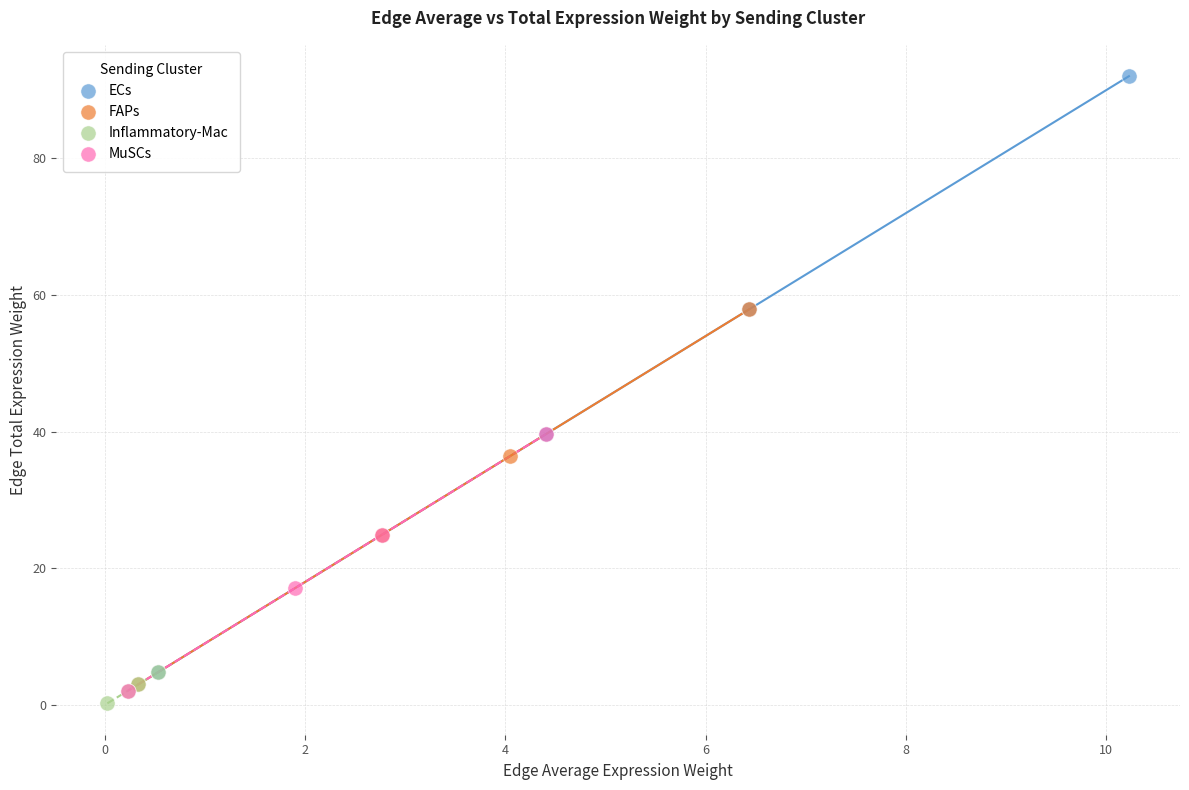

What are all the series names shown in the legend?

ECs, FAPs, Inflammatory-Mac, MuSCs